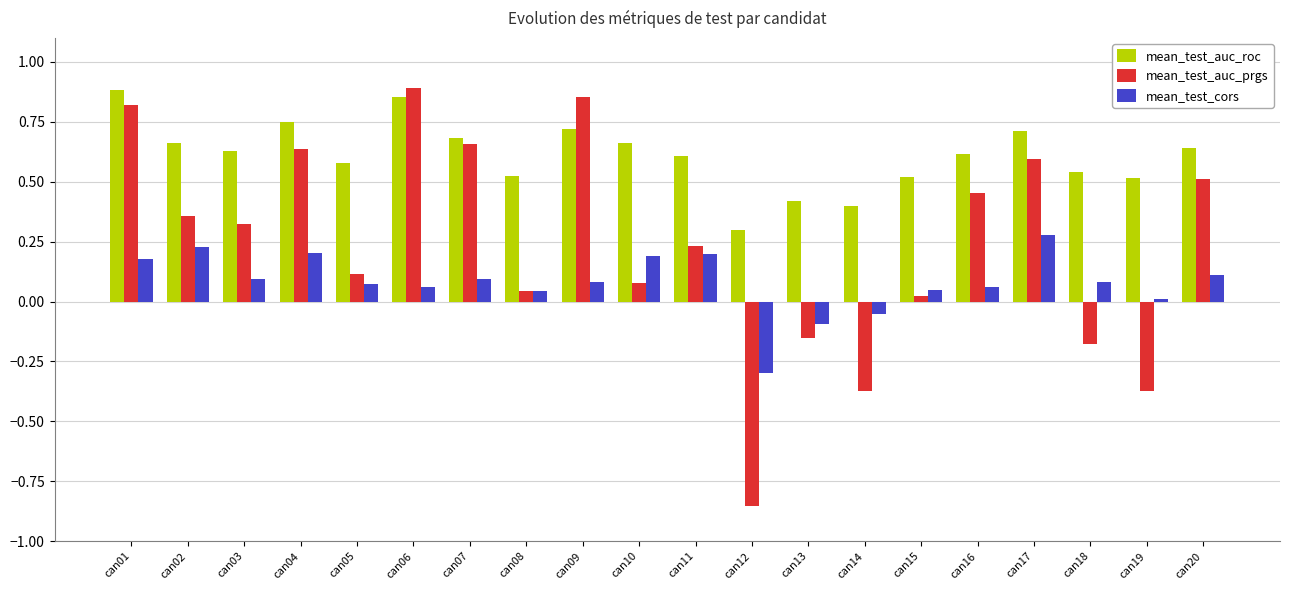

At which label does mean_test_cors reach its minimum?

can12